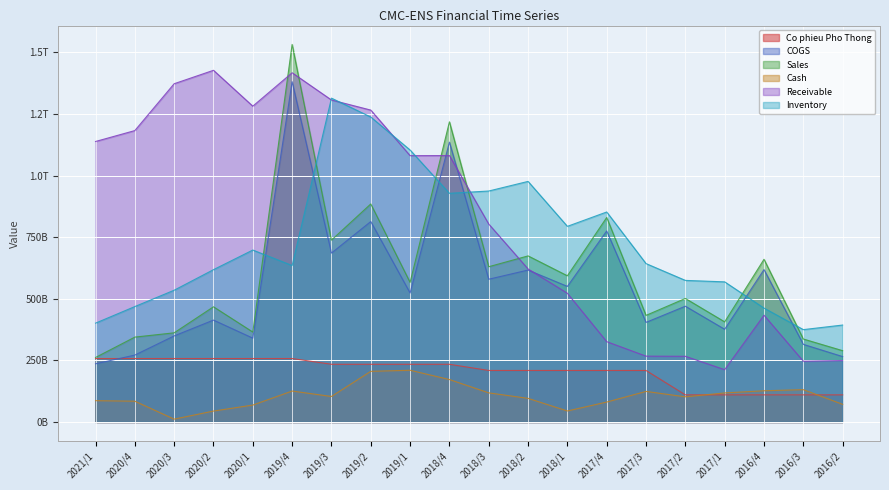

True or false: COGS has a value of 213137025829 at 2018/2.

False